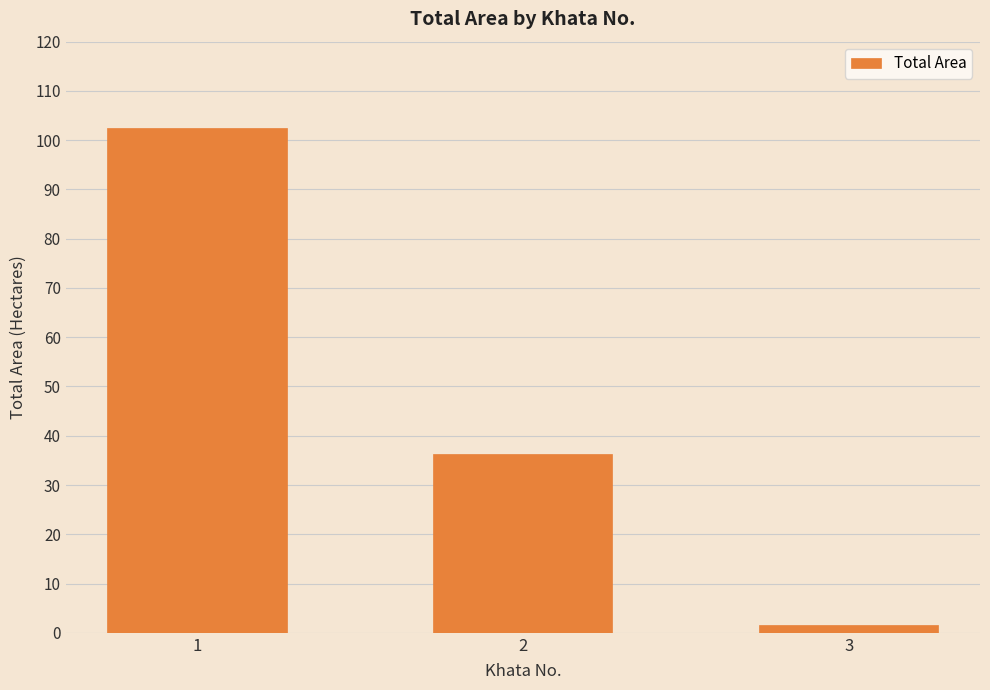

Is it true that the value at 2 is 15.0?

False